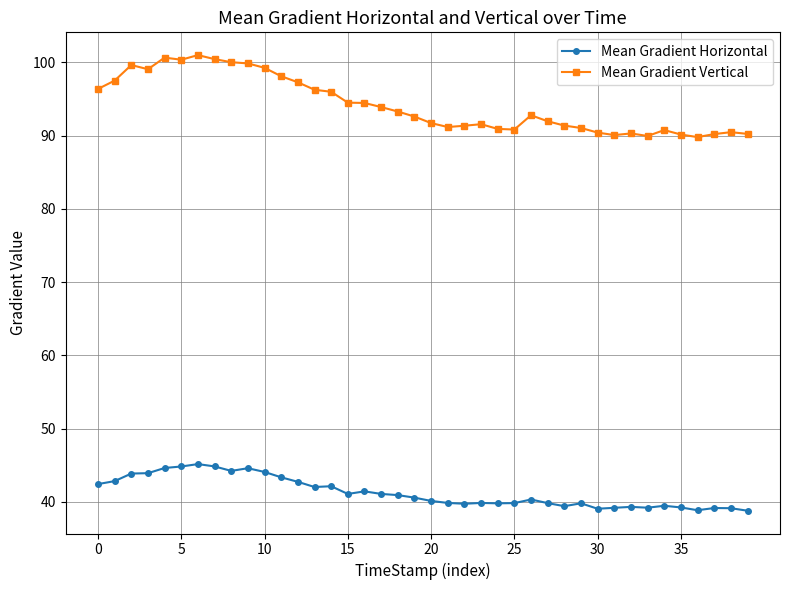

Which series has the largest range (max minus min)?

Mean Gradient Vertical